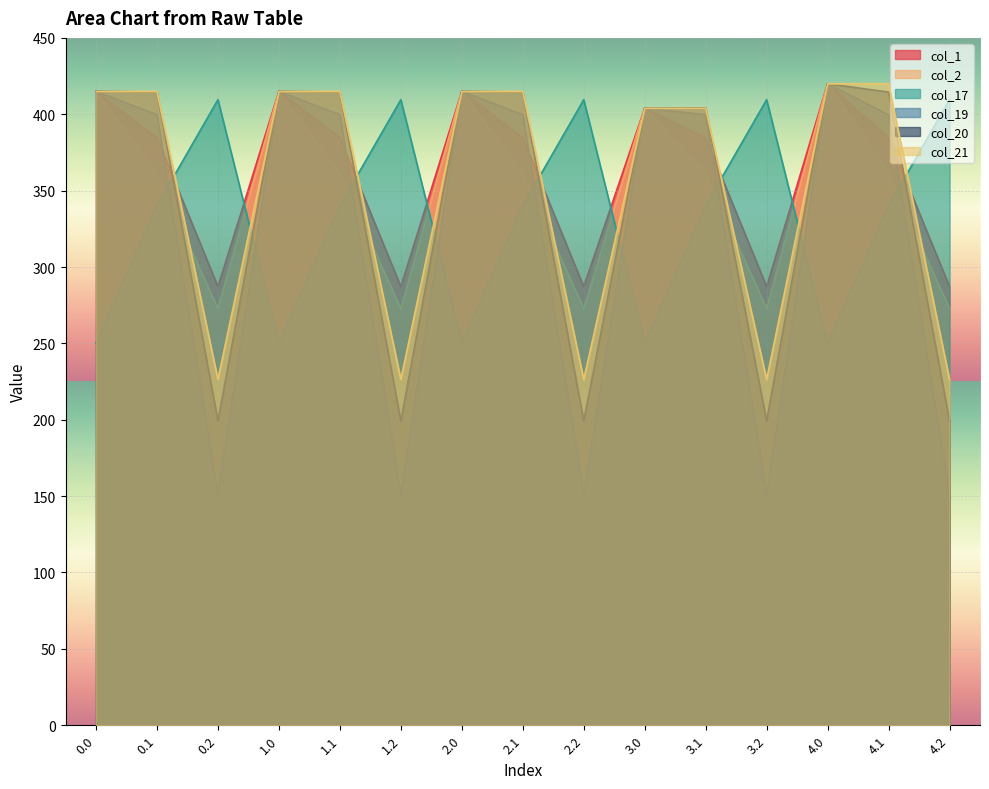

At which category is the sum across all series the highest?

4.0